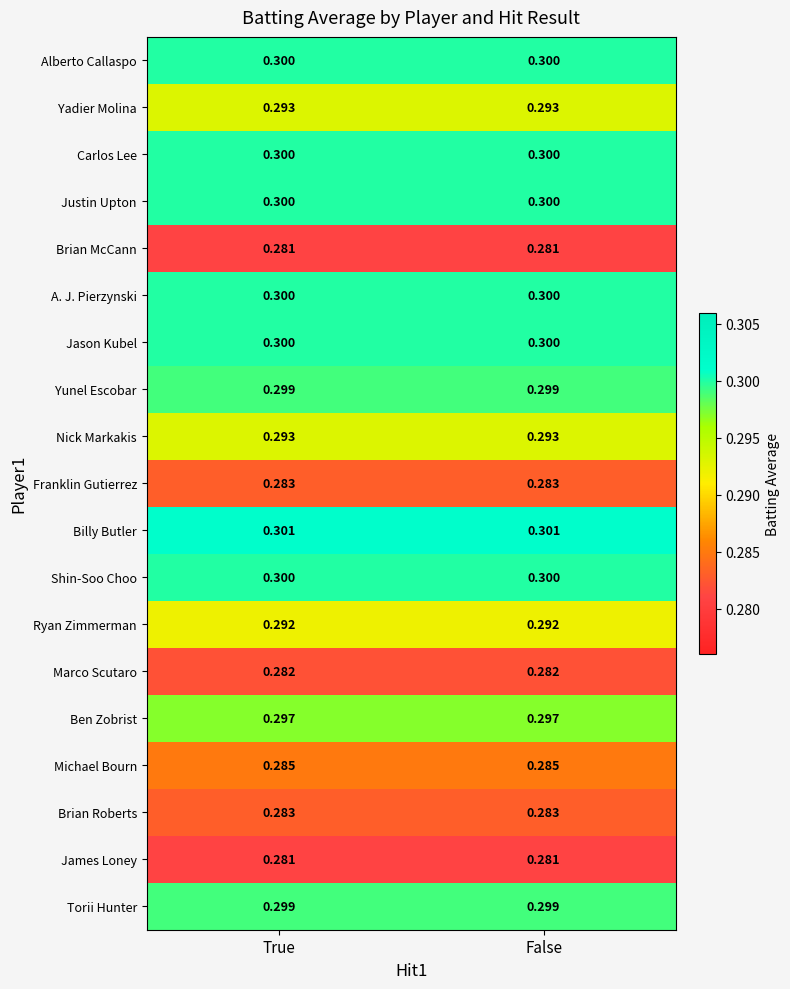

Which series has the largest total across all categories?

Billy Butler